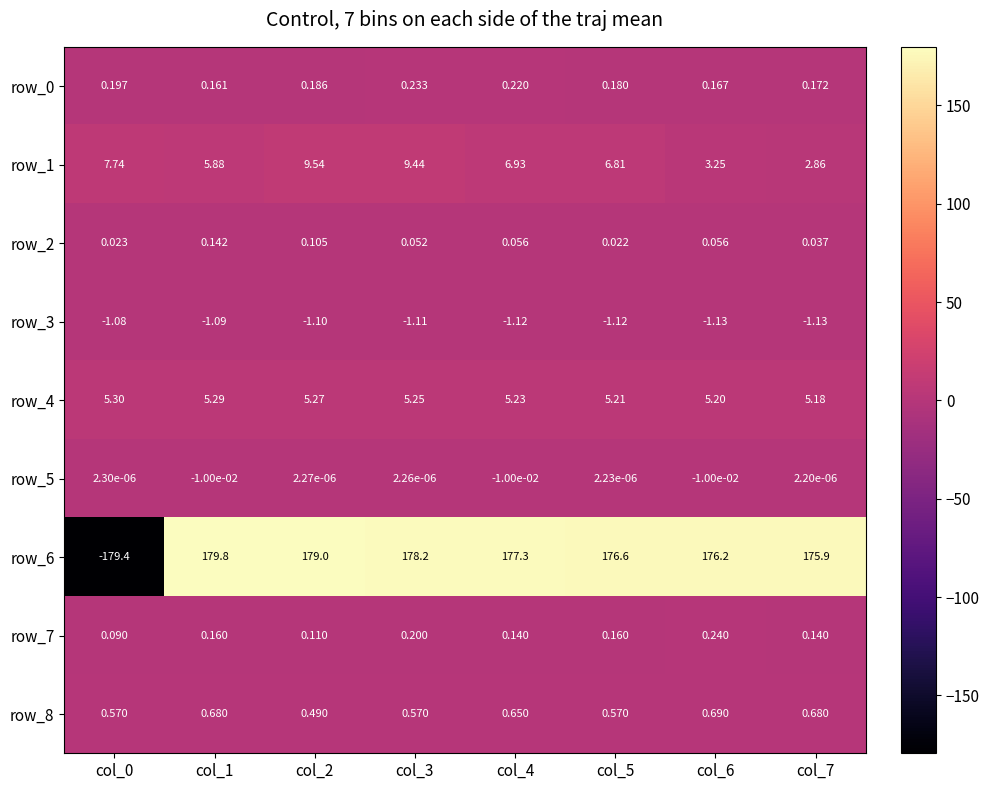

How many values in row_6 are below zero?

1